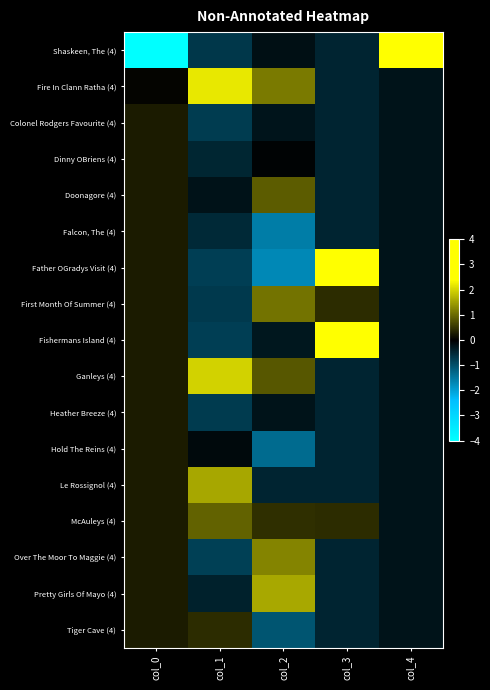

Which series has the widest spread of values?

Shaskeen, The (4)